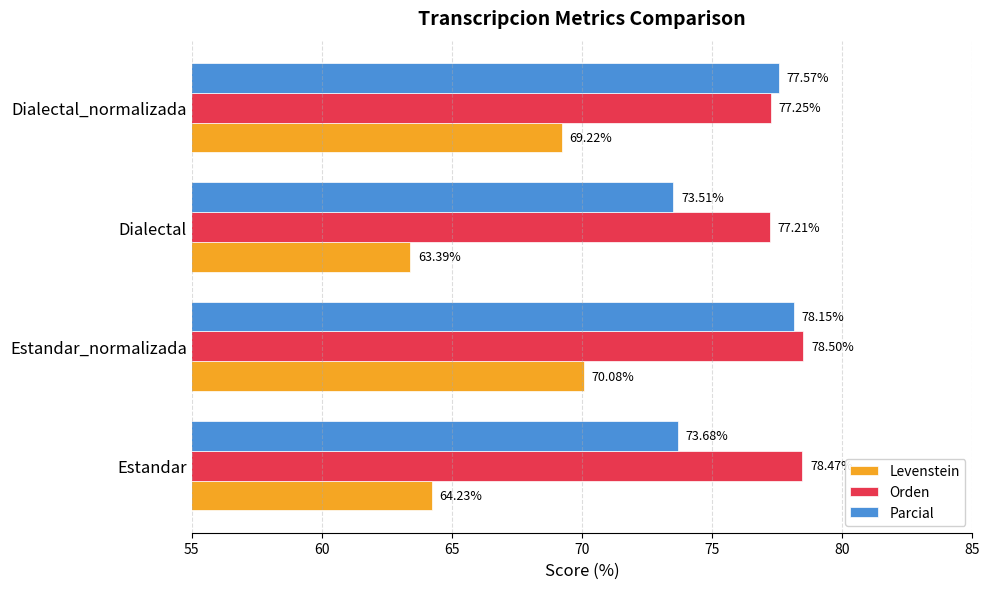

Which category has the lowest value across all series?

Dialectal